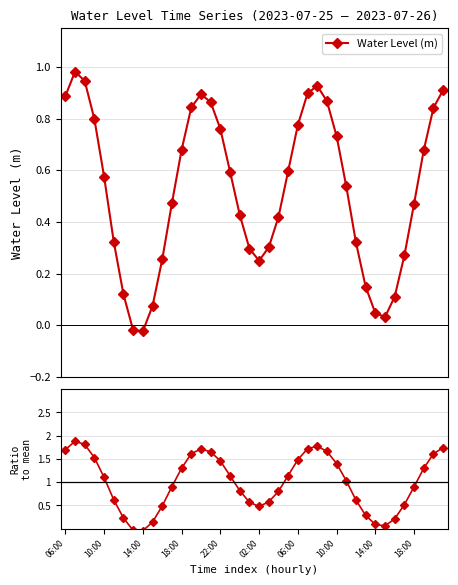

Which series has the largest range (max minus min)?

Ratio to mean